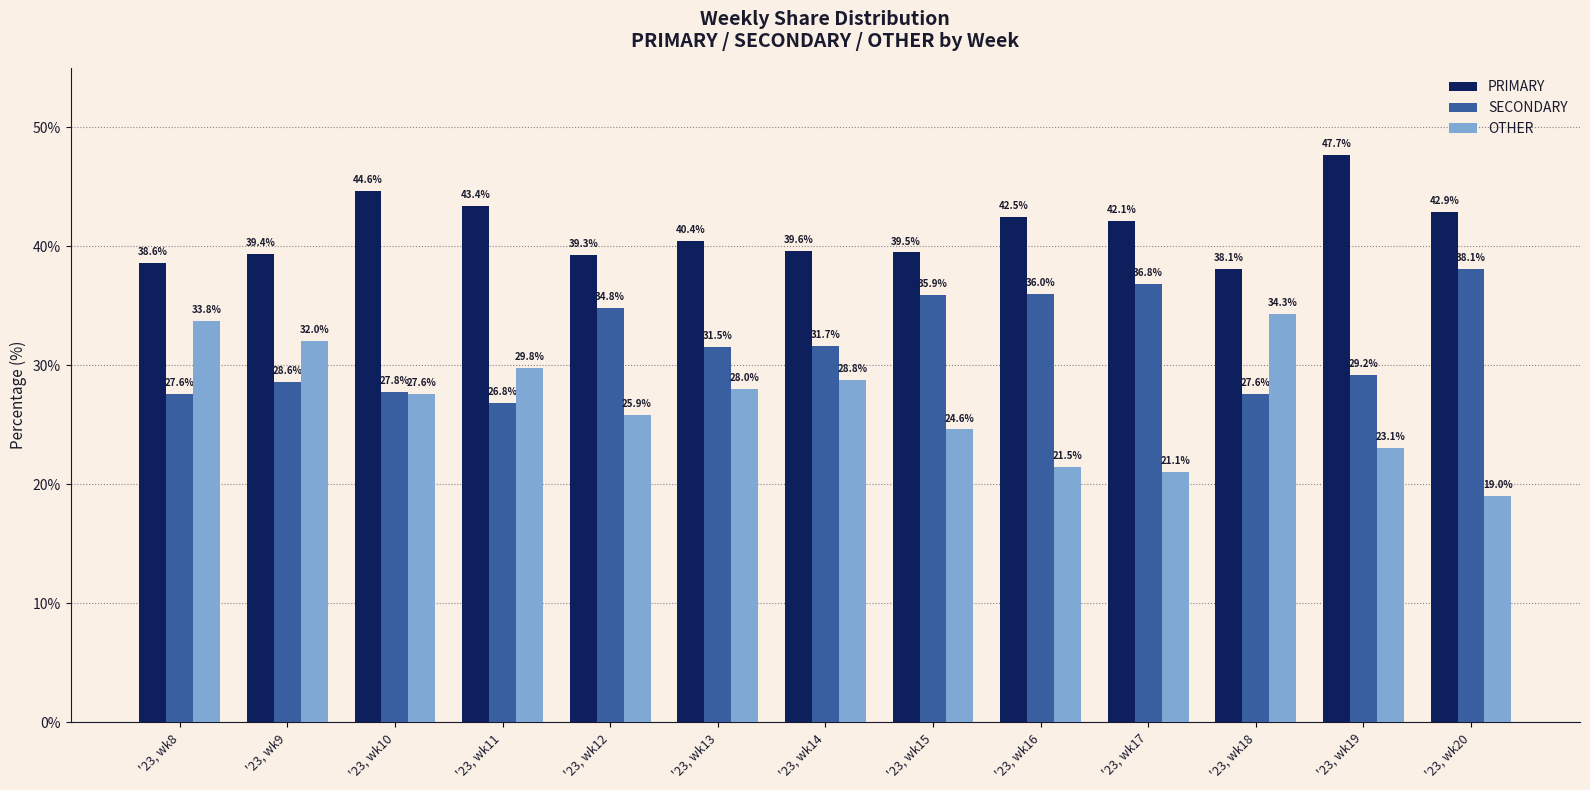

Reading left to right, transcribe all the data shown in this chart.

PRIMARY: 38.6	39.4	44.6	43.4	39.3	40.4	39.6	39.5	42.5	42.1	38.1	47.7	42.9
SECONDARY: 27.6	28.6	27.8	26.8	34.8	31.5	31.7	35.9	36.0	36.8	27.6	29.2	38.1
OTHER: 33.8	32.0	27.6	29.8	25.9	28.0	28.8	24.6	21.5	21.1	34.3	23.1	19.0